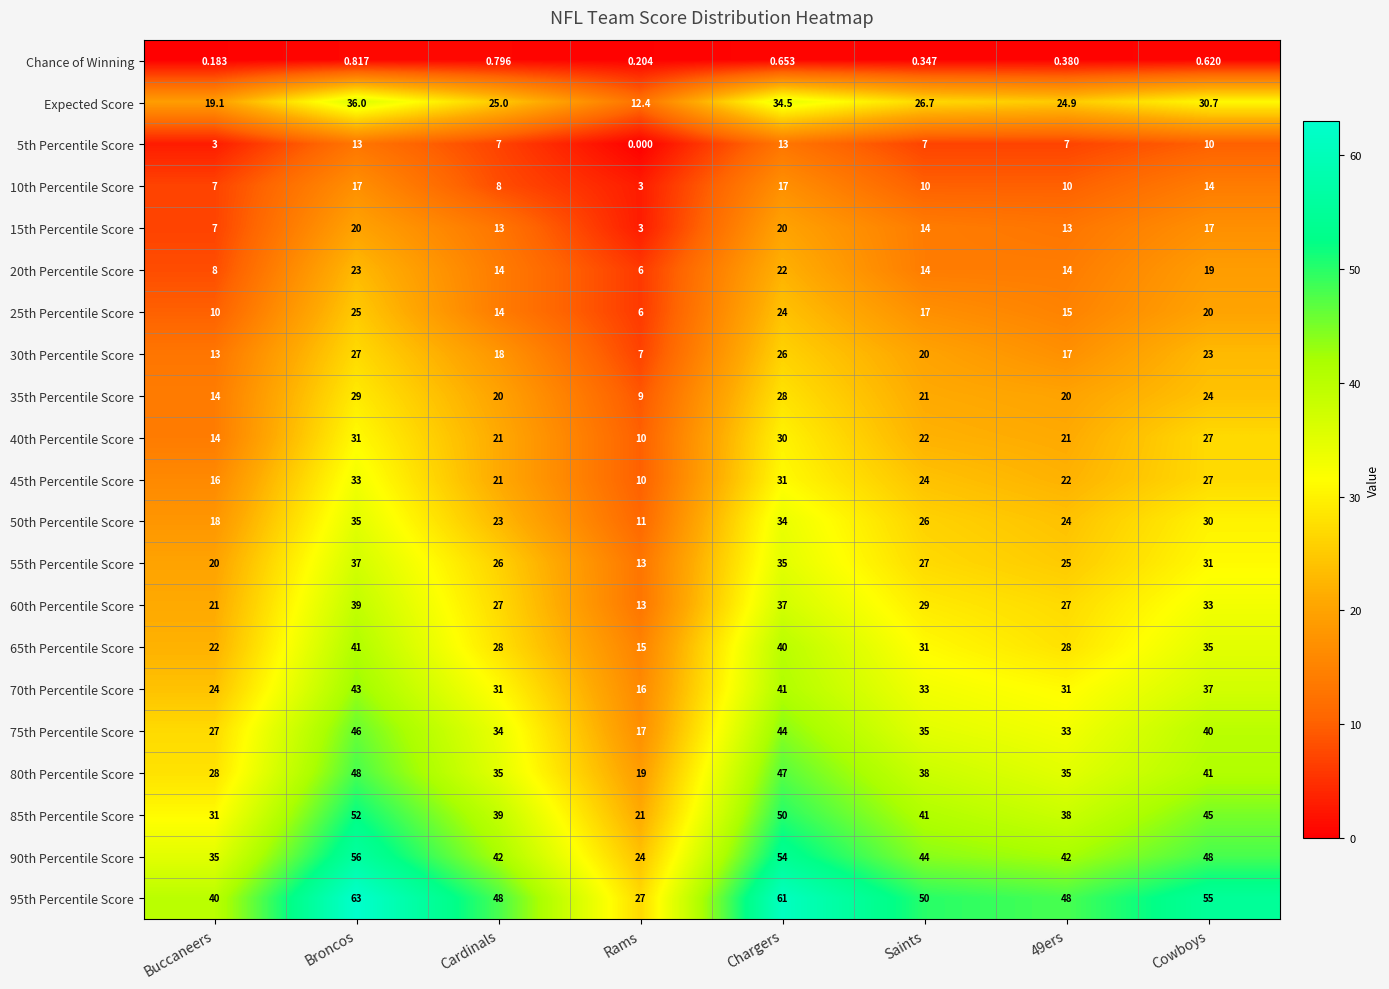

Rank the series by their maximum value, from lowest to highest.

Chance of Winning, 5th Percentile Score, 10th Percentile Score, 15th Percentile Score, 20th Percentile Score, 25th Percentile Score, 30th Percentile Score, 35th Percentile Score, 40th Percentile Score, 45th Percentile Score, 50th Percentile Score, Expected Score, 55th Percentile Score, 60th Percentile Score, 65th Percentile Score, 70th Percentile Score, 75th Percentile Score, 80th Percentile Score, 85th Percentile Score, 90th Percentile Score, 95th Percentile Score